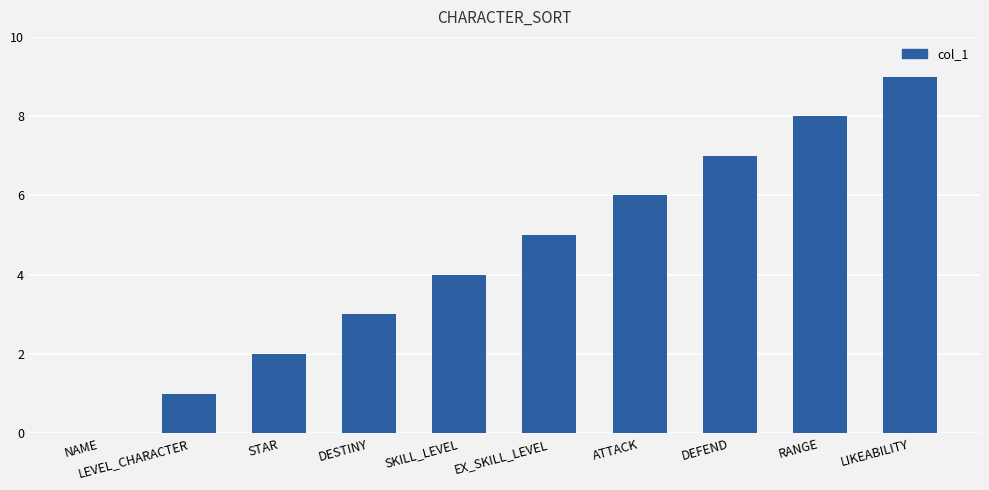

Reading right to left, extract all data points from this chart.

LIKEABILITY=9	RANGE=8	DEFEND=7	ATTACK=6	EX_SKILL_LEVEL=5	SKILL_LEVEL=4	DESTINY=3	STAR=2	LEVEL_CHARACTER=1	NAME=0